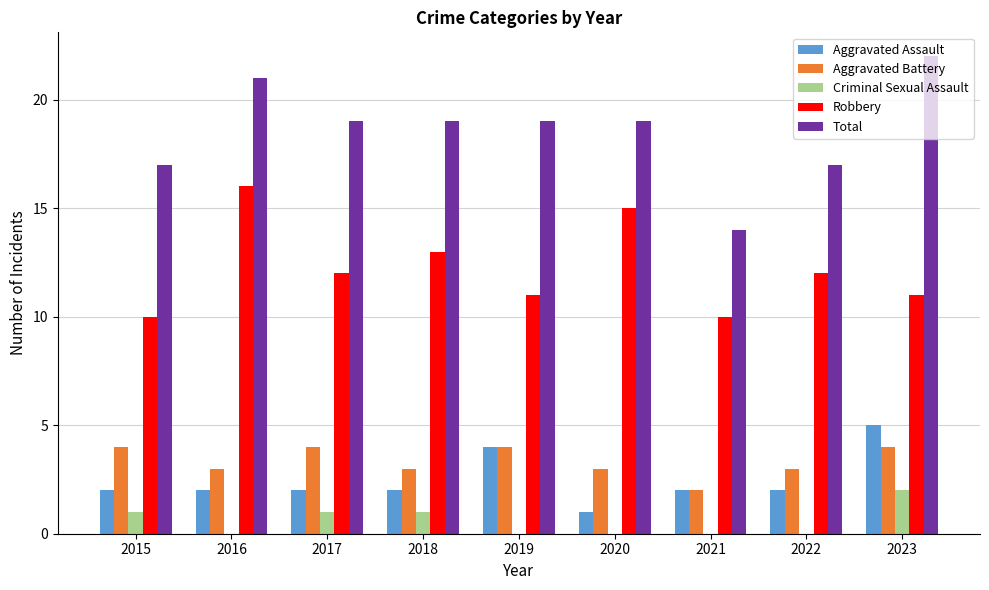

Which series has the widest spread of values?

Total